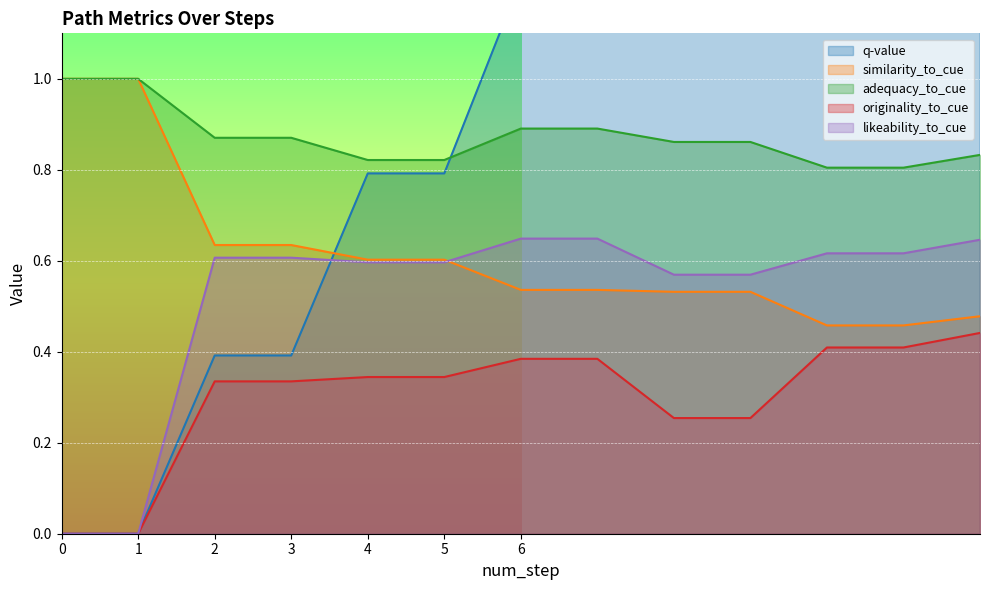

Is it true that likeability_to_cue equals 0.0 at 0?

True